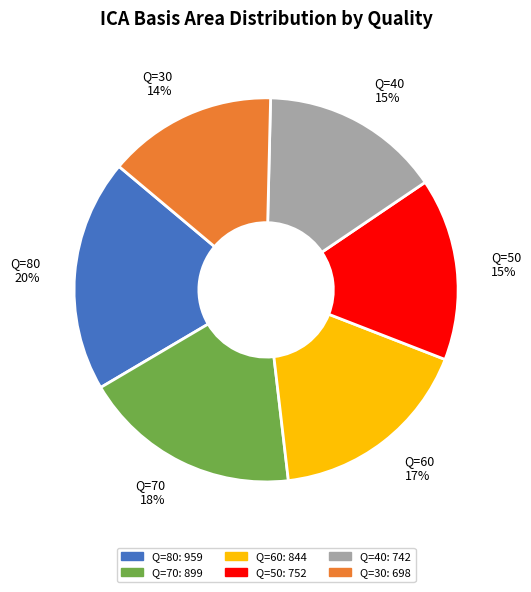

Do Q=80 and Q=60 together represent more than half of the pie?

No